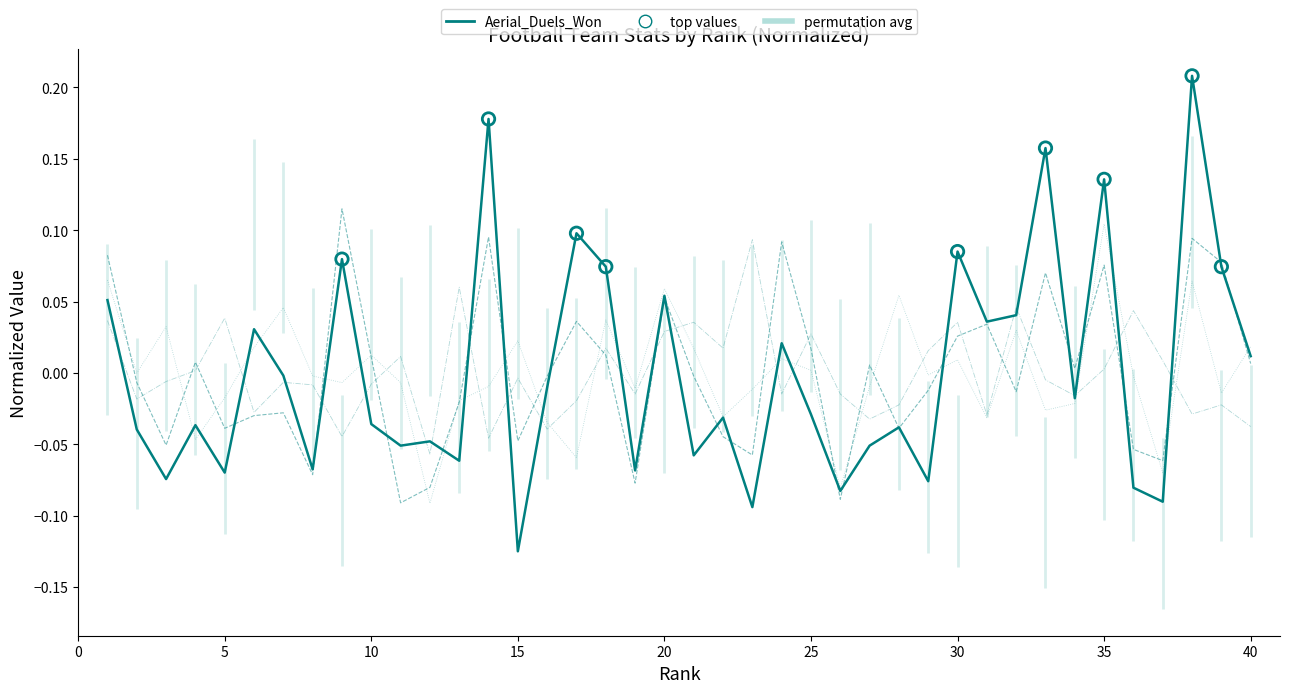

At which category is the sum across all series the highest?

38